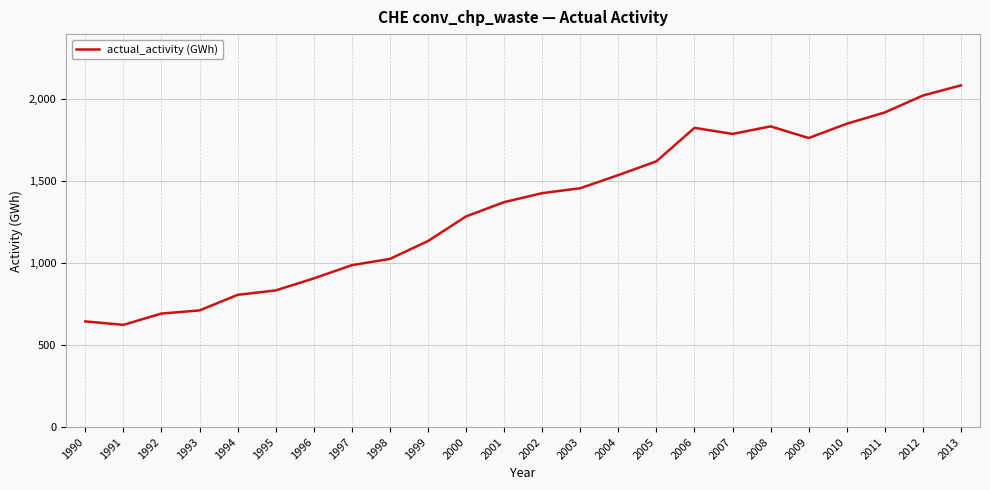

What is the smallest value displayed?

623